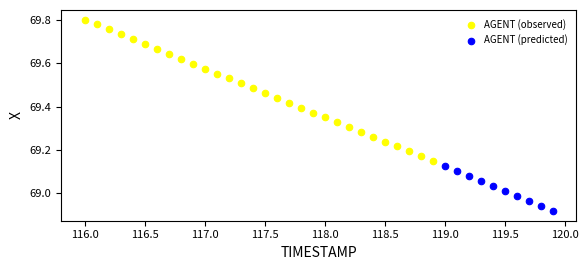

Which series has the widest spread of Y values?

AGENT (observed)